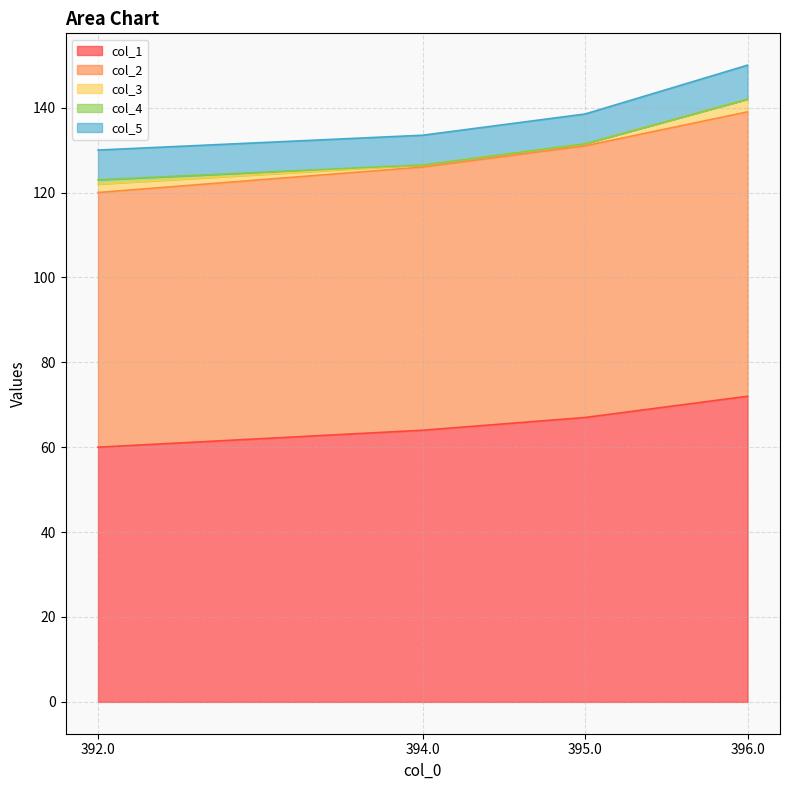

Read the col_3 value at 395.0.

0.5